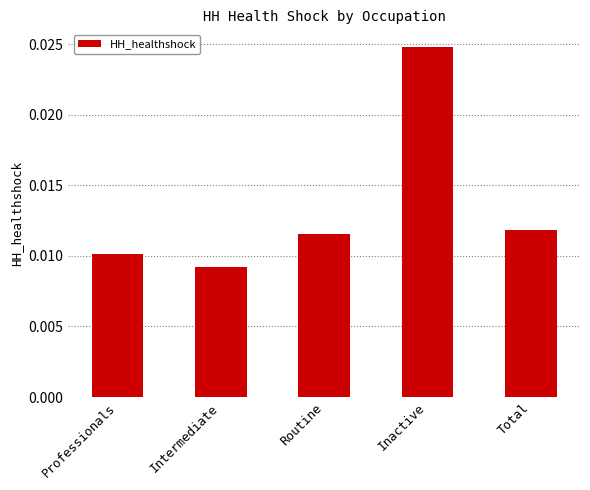

Which category has the lowest value across all series?

Intermediate